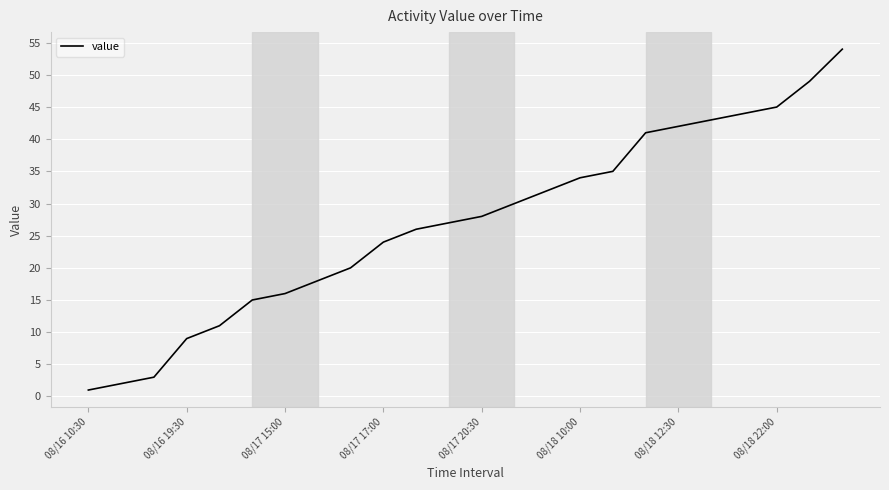

What is the minimum value shown in the chart?

1